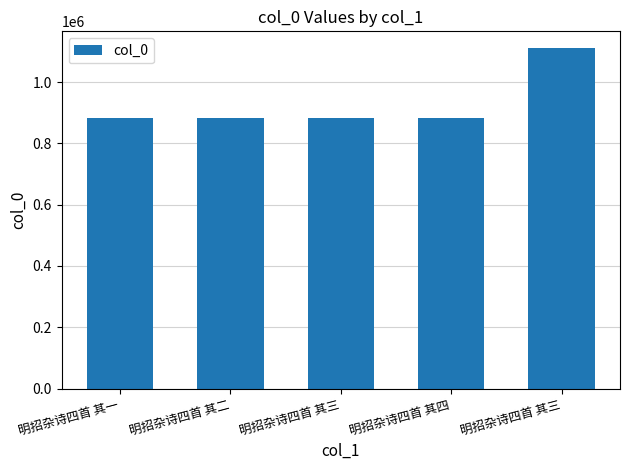

What is the approximate value at 明招杂诗四首 其三, to the nearest 50?

1110150